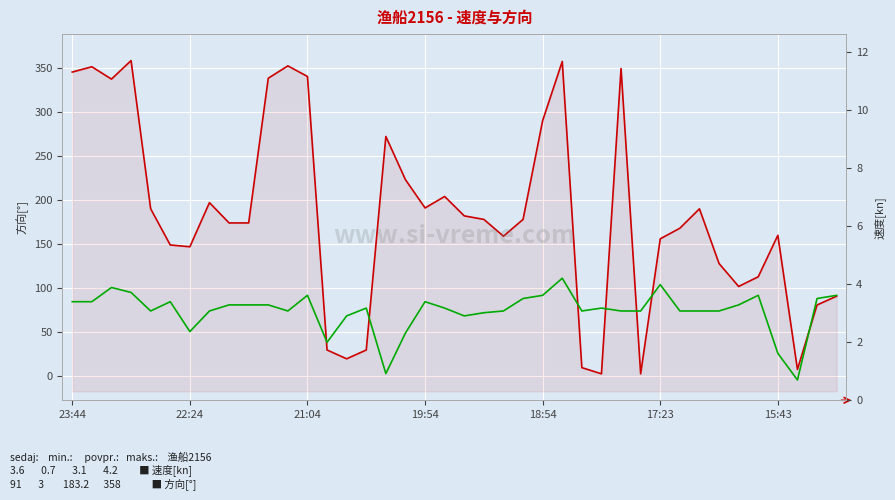

In 速度[kn], how many points are higher than both neighbors (excluding endpoints)?

9